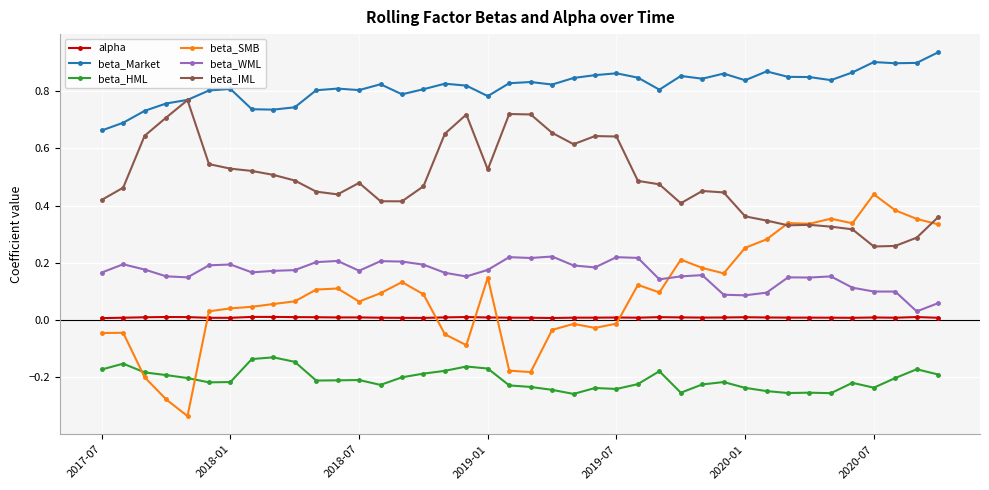

Which series has the widest spread of values?

beta_SMB